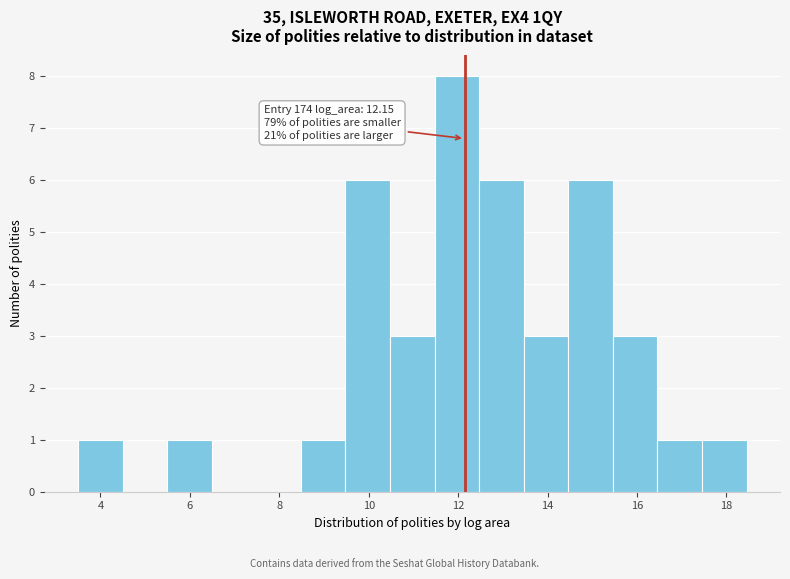

Over which range of the x-axis is the bar tallest?

11.4 to 12.4